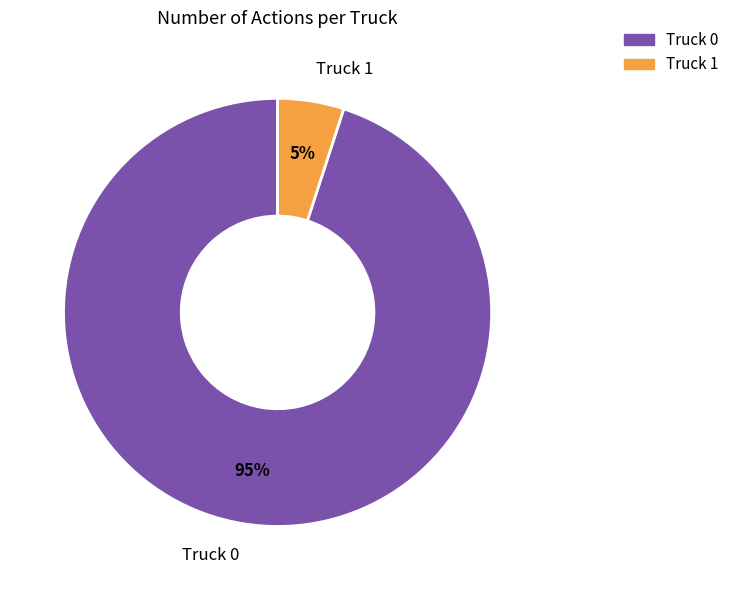

Is the sum of Truck 1 and Truck 0 greater than half?

Yes